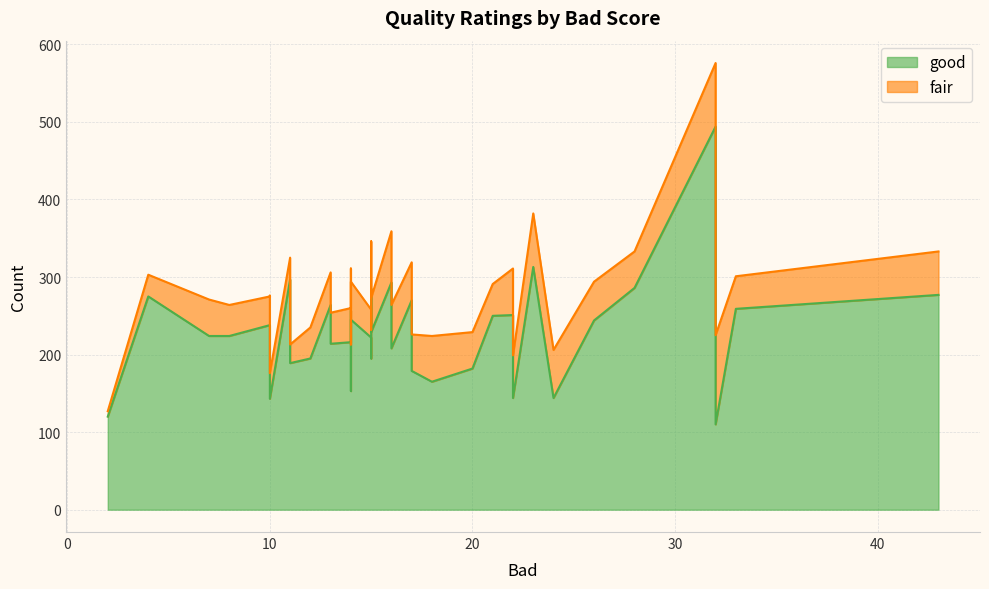

What is the spread (max minus min) of values at 17?

178